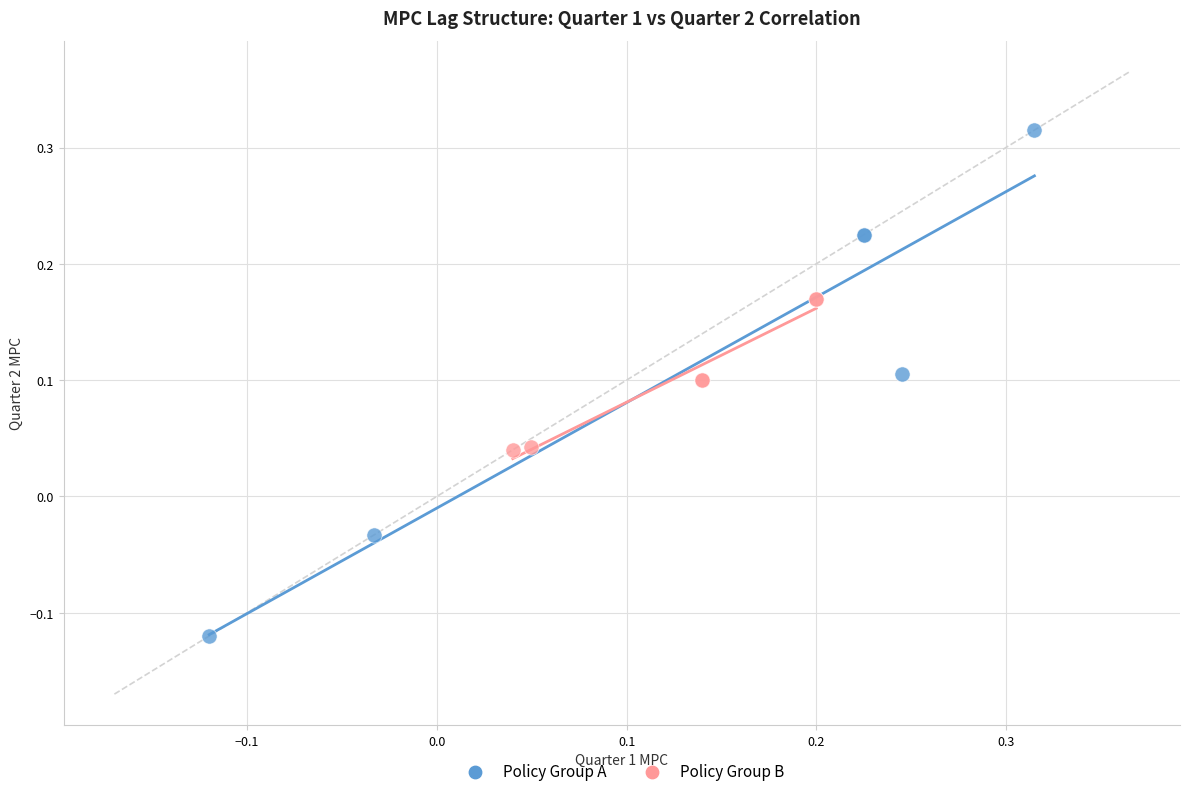

Which series has the largest Y range (max minus min)?

Policy Group A